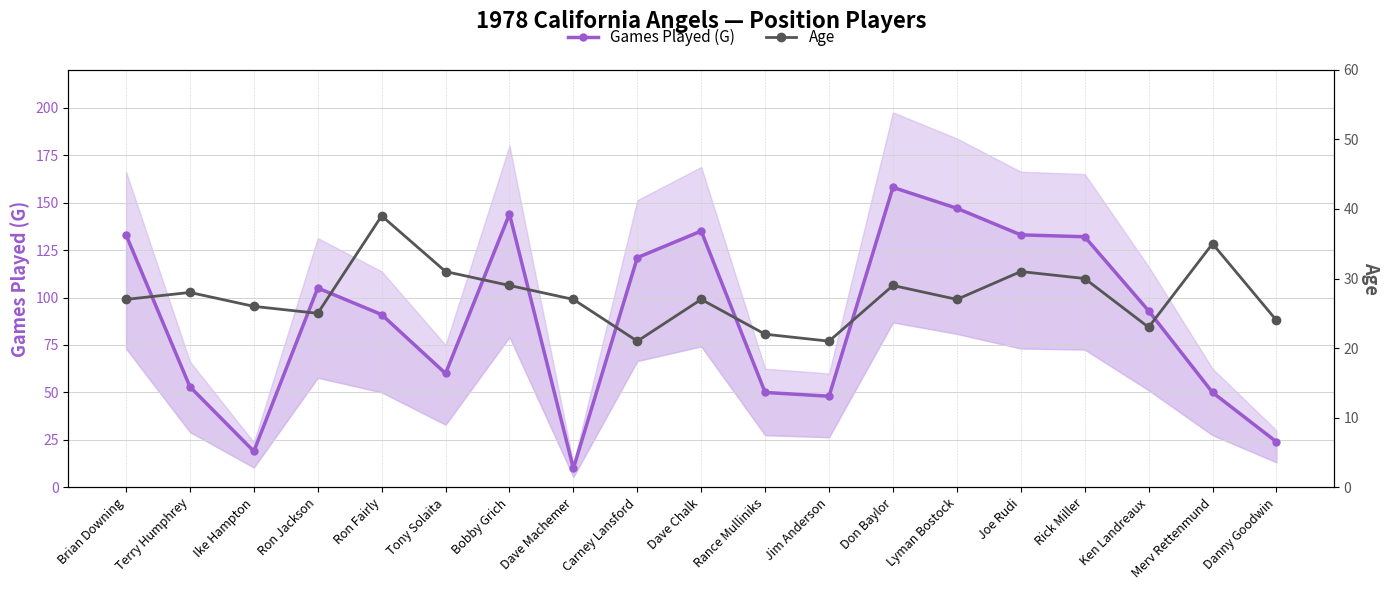

Is the value of Age at Danny Goodwin greater than the value of Games Played (G) at Ron Jackson?

No